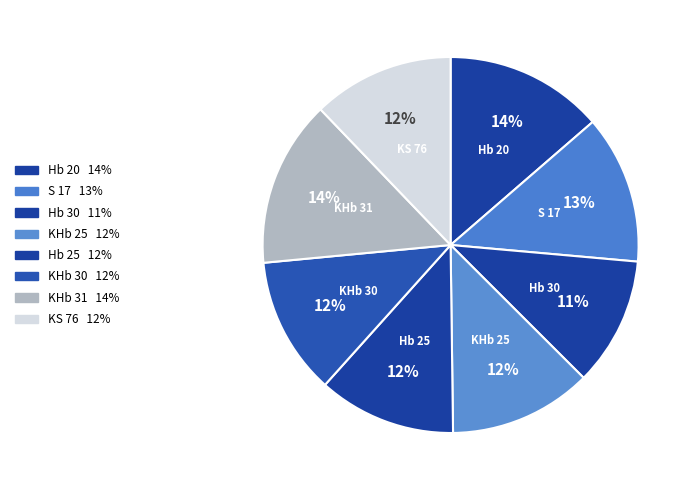

How many segments does this pie chart have?

8